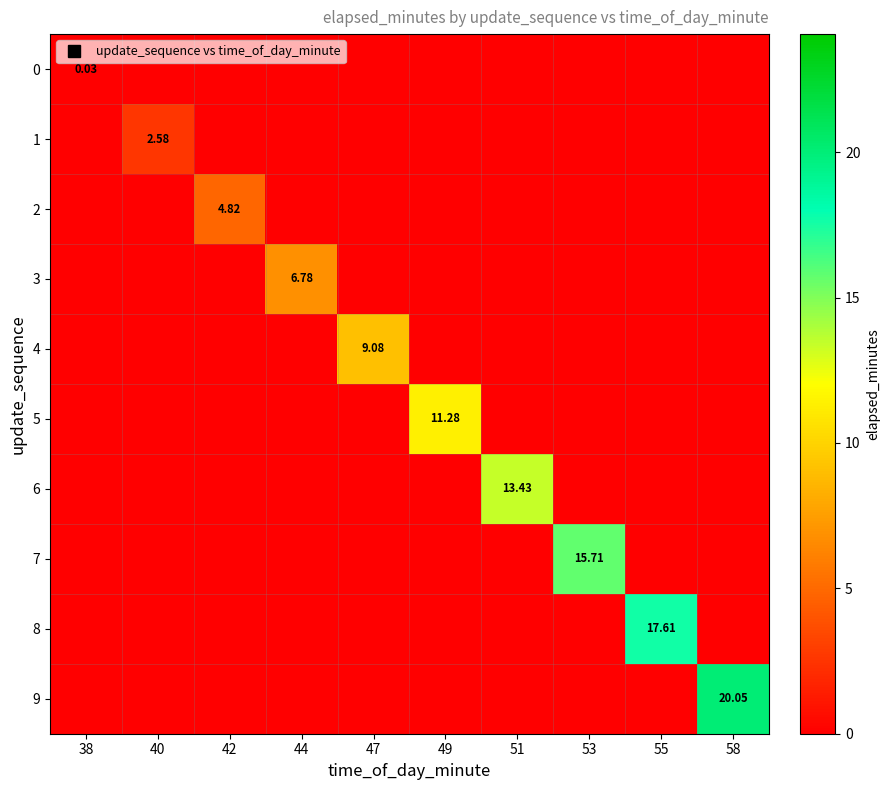

List the labels in order of 0 value, largest first.

38, 40, 42, 44, 47, 49, 51, 53, 55, 58